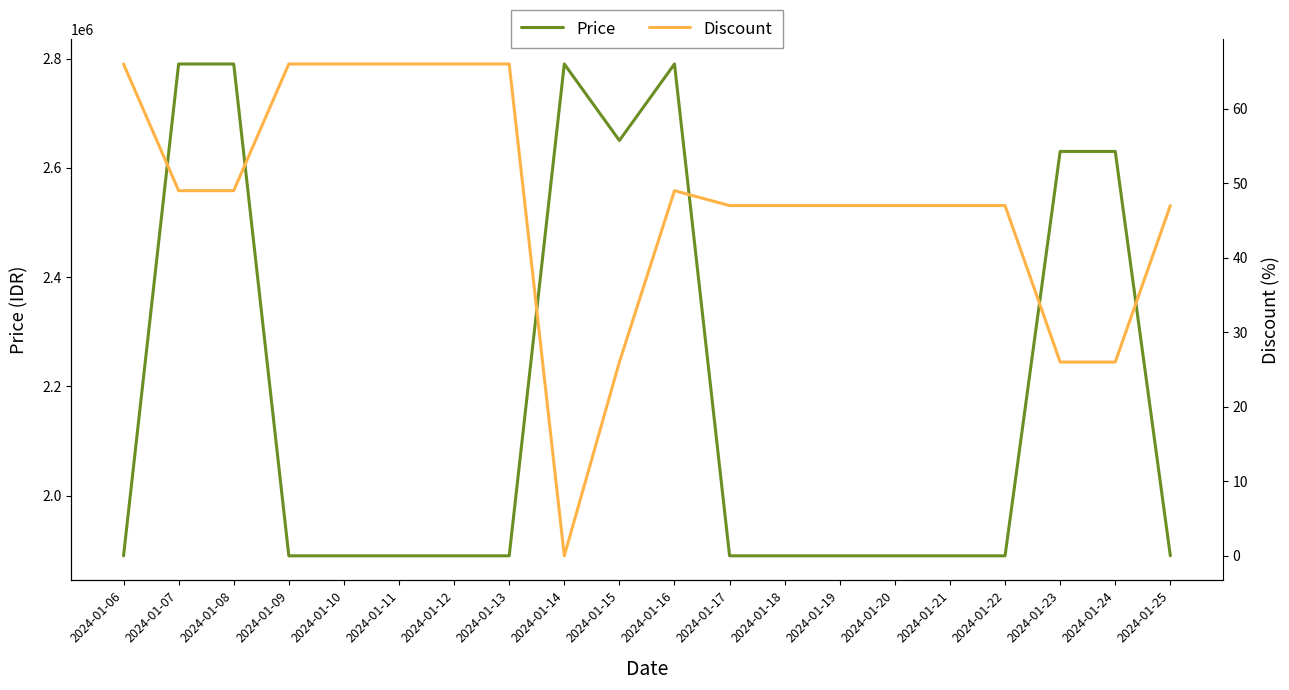

At 2024-01-14, list the series in order from smallest to largest.

Discount, Price